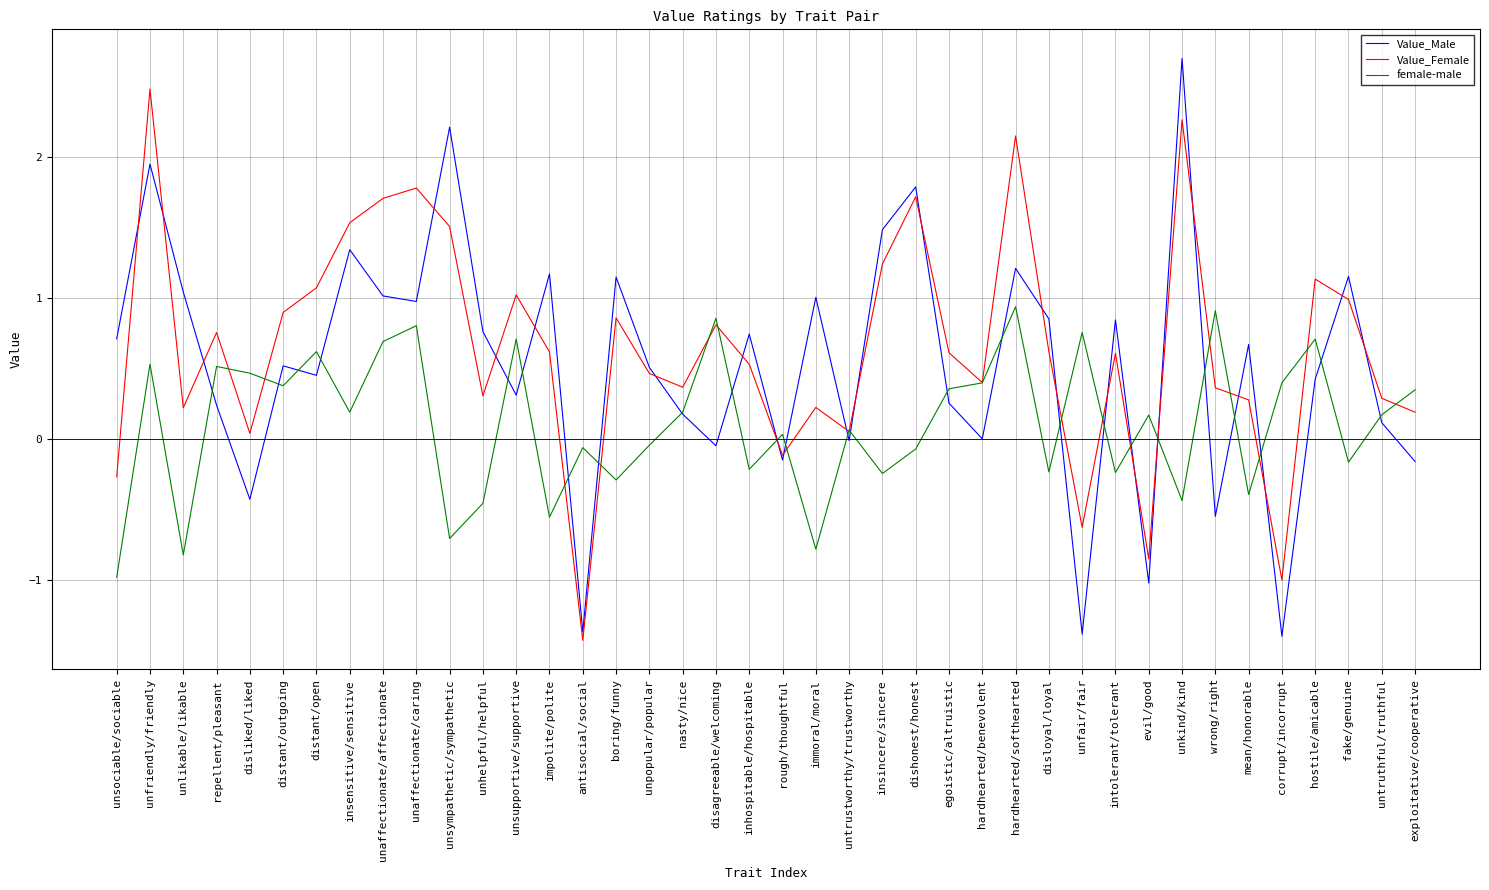

Which series changed the most between insensitive/sensitive and inhospitable/hospitable?

Value_Female